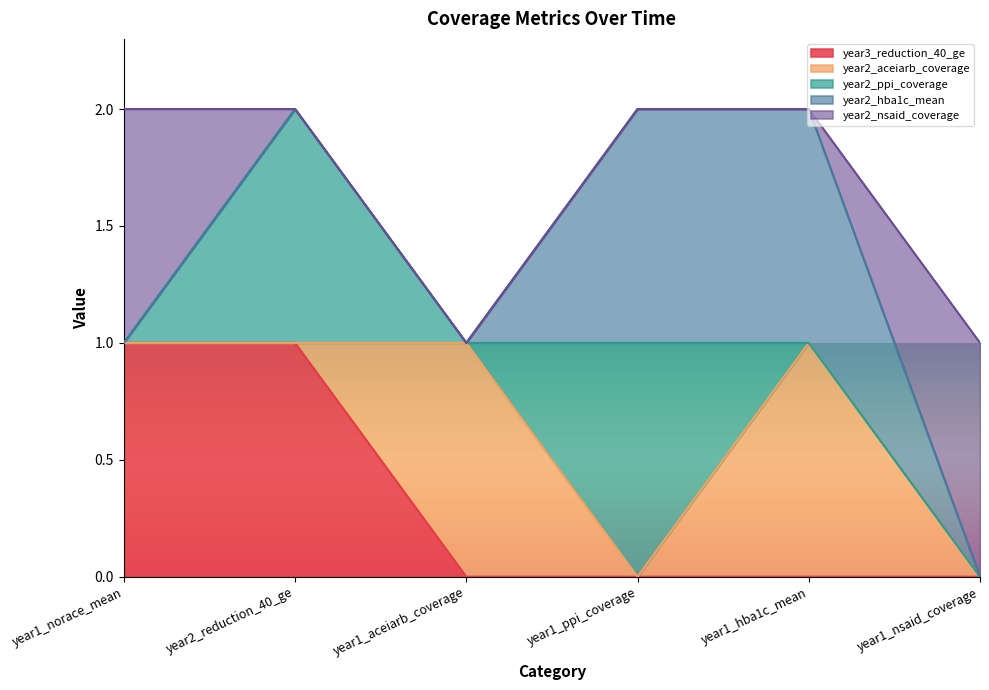

True or false: year2_ppi_coverage has a value of 0 at year1_norace_mean.

True